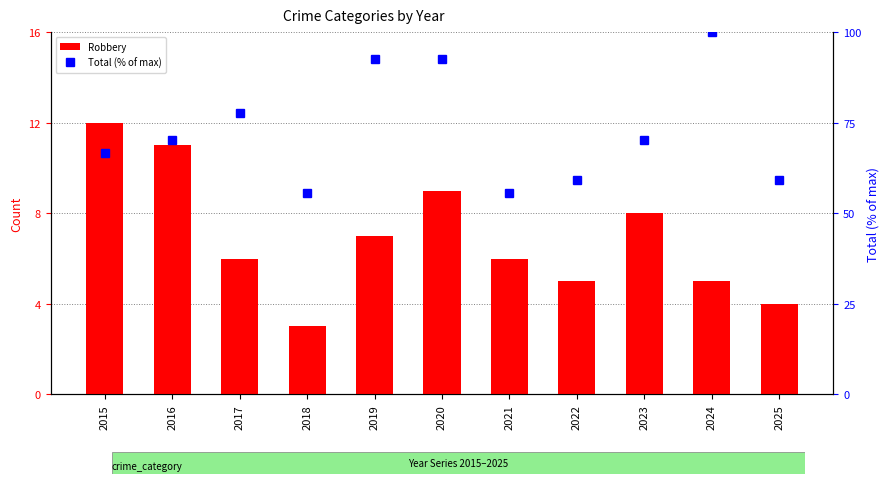

How many data points in Robbery are less than 6?

4